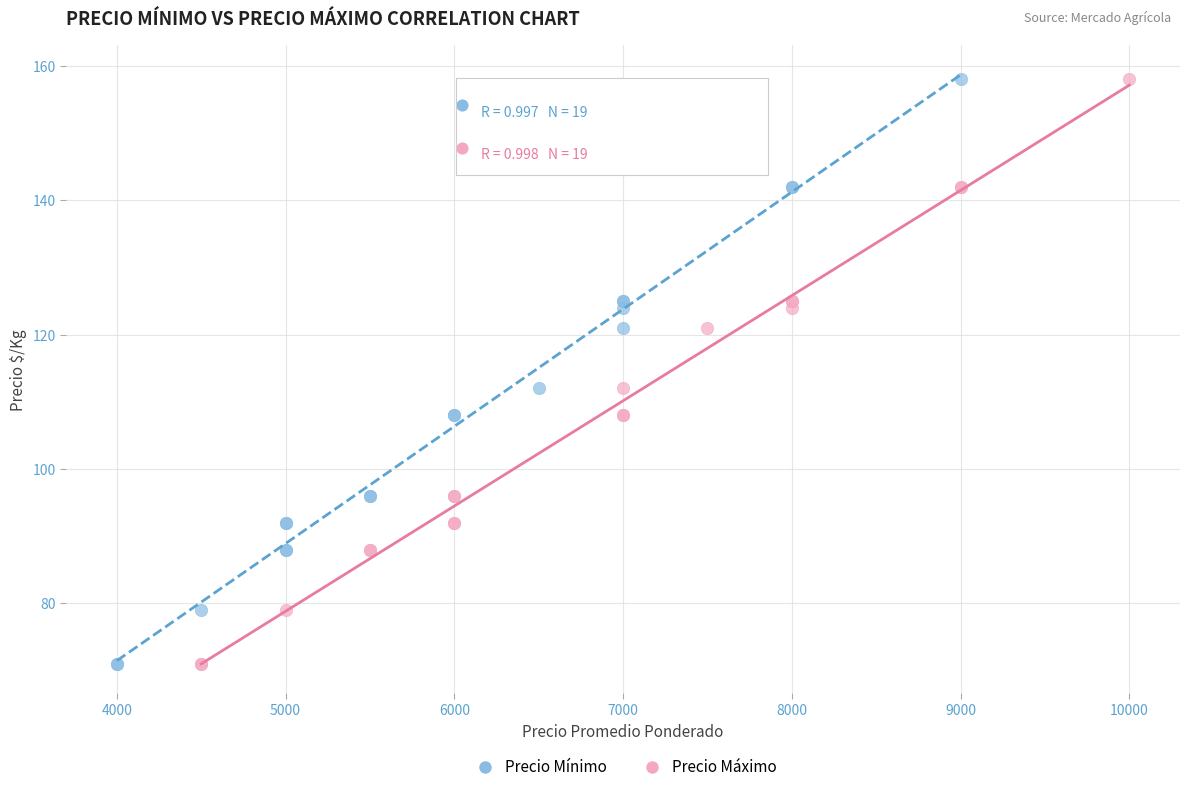

What are all the series names shown in the legend?

Precio Mínimo, Precio Máximo